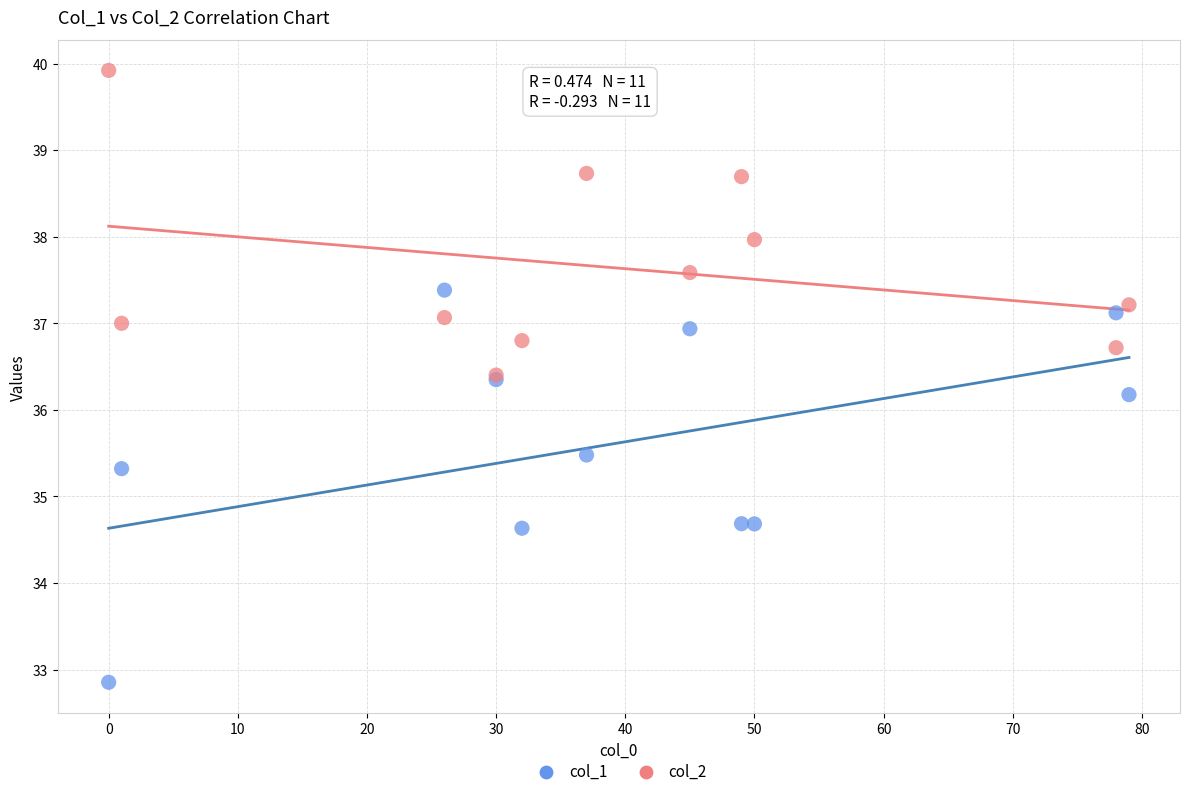

What are all the series names shown in the legend?

col_1, col_2